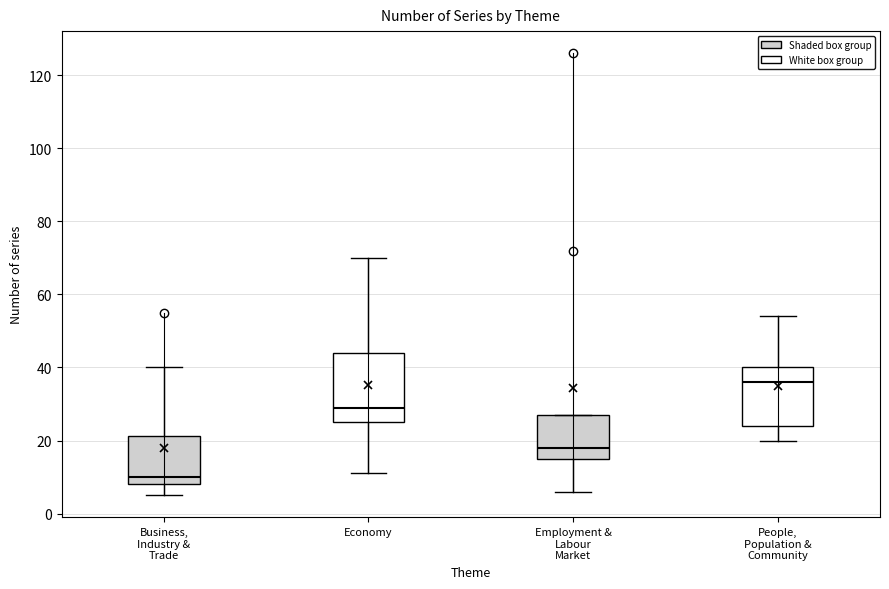

Comparing the boxes themselves (not the whiskers), which one is the tallest?

Economy